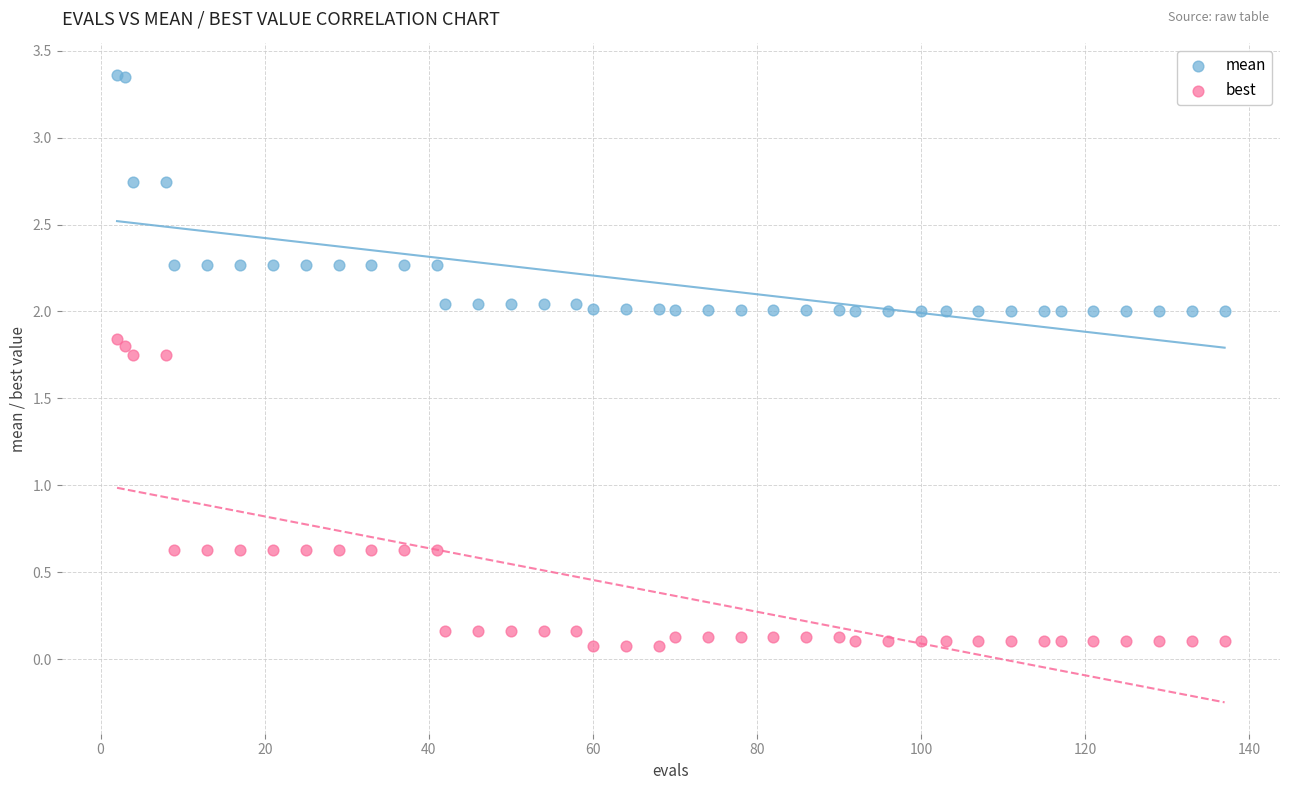

Which series reaches the maximum Y coordinate?

mean